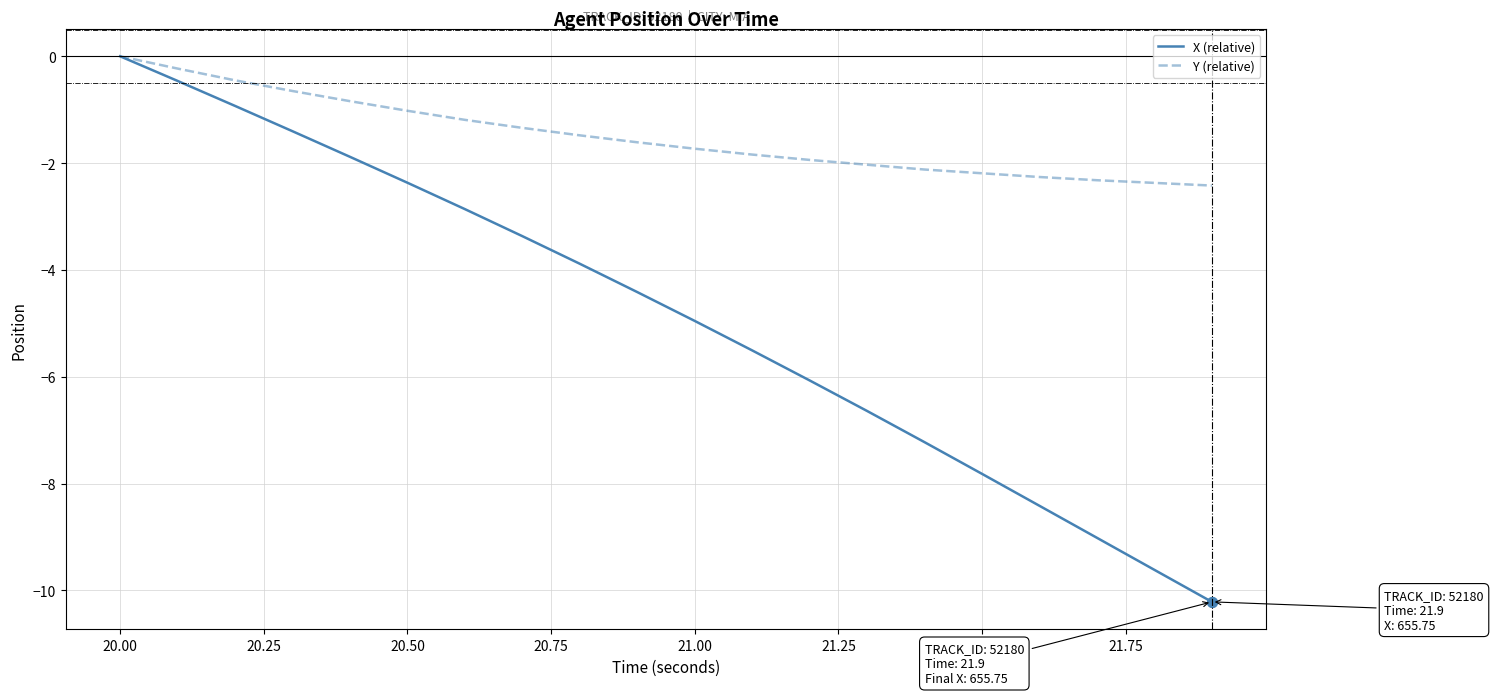

What is the difference between the second highest and minimum values in the X (relative) series?

9.8